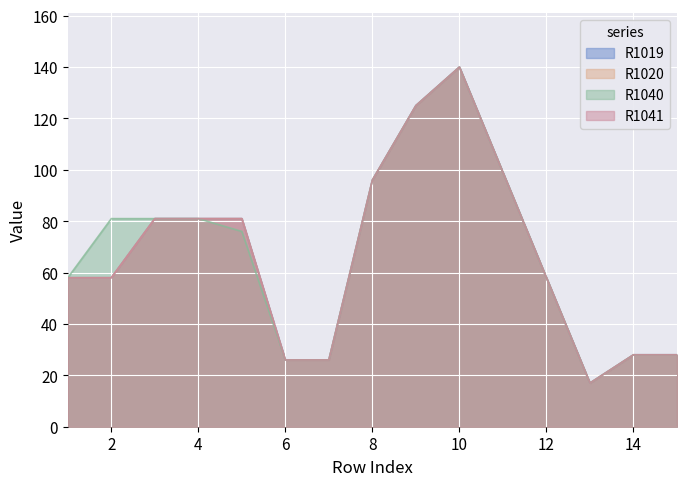

What are all the series names shown in the legend?

R1019, R1020, R1040, R1041